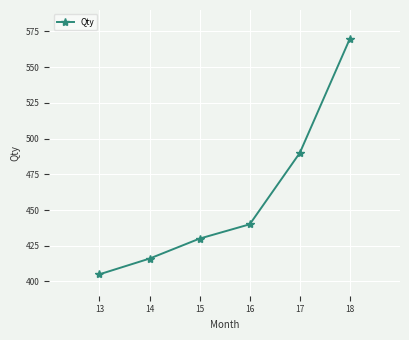

How many data points are less than 440?

3